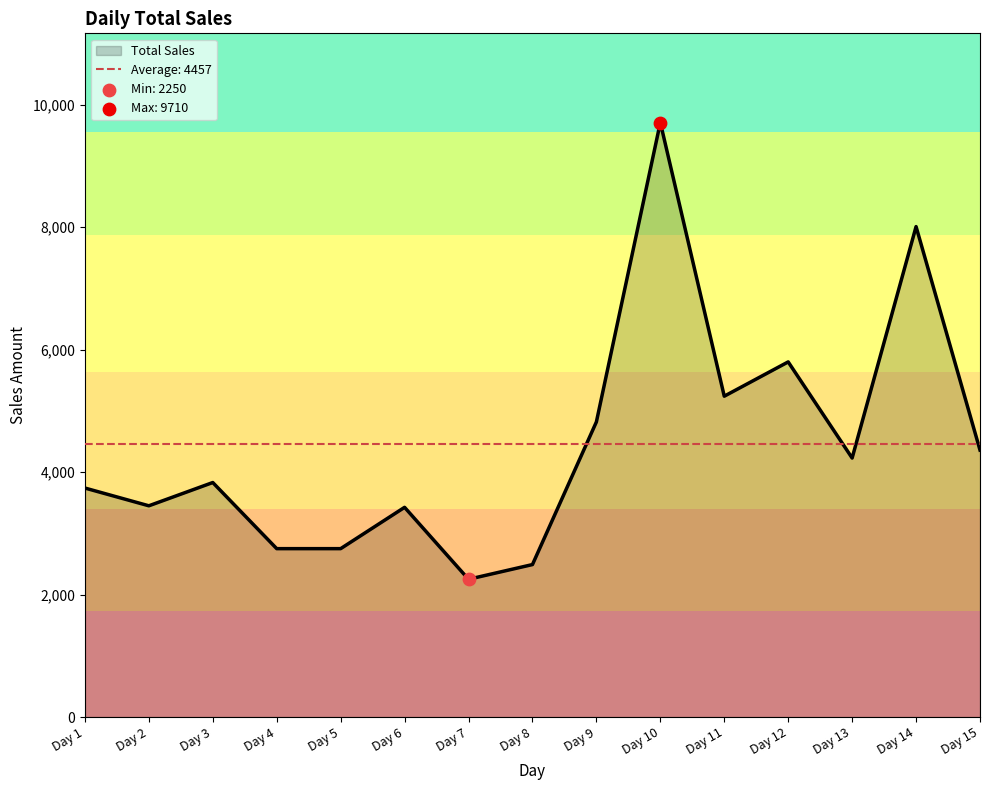

What is the change in value from Day 2 to Day 3?

+380